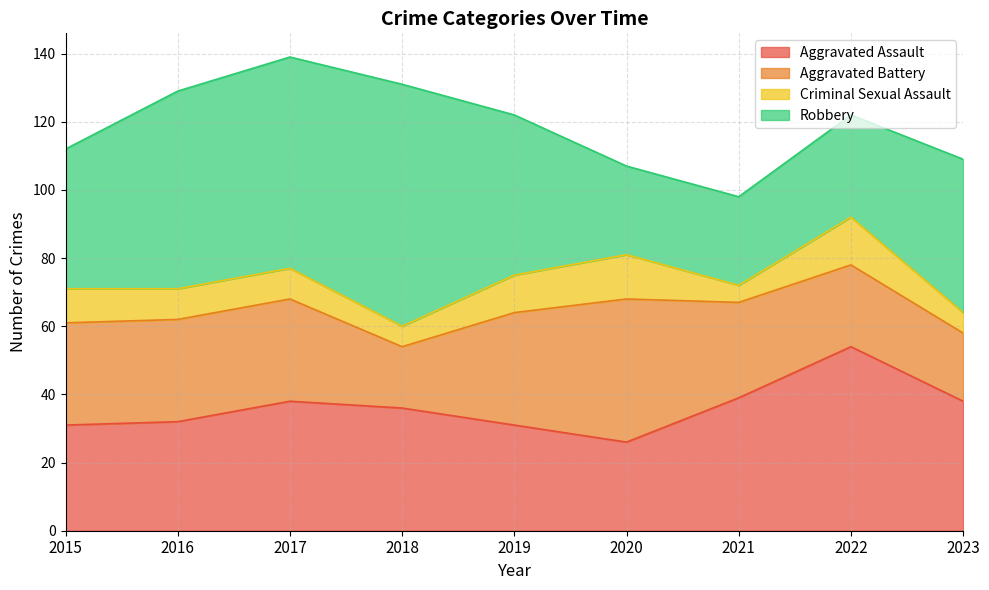

Reading left to right, extract all data points from this chart.

Aggravated Assault: 2015=31	2016=32	2017=38	2018=36	2019=31	2020=26	2021=39	2022=54	2023=38
Aggravated Battery: 2015=30	2016=30	2017=30	2018=18	2019=33	2020=42	2021=28	2022=24	2023=20
Criminal Sexual Assault: 2015=10	2016=9	2017=9	2018=6	2019=11	2020=13	2021=5	2022=14	2023=6
Robbery: 2015=41	2016=58	2017=62	2018=71	2019=47	2020=26	2021=26	2022=30	2023=45